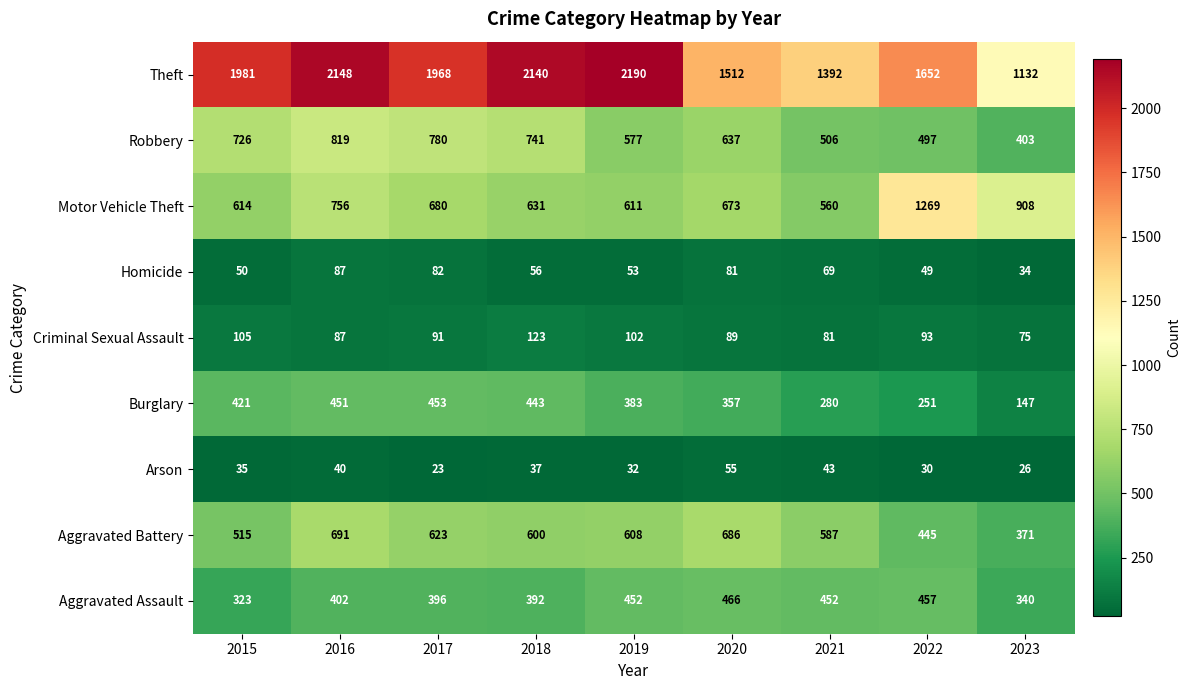

True or false: Homicide has a value of 50 at 2015.

True